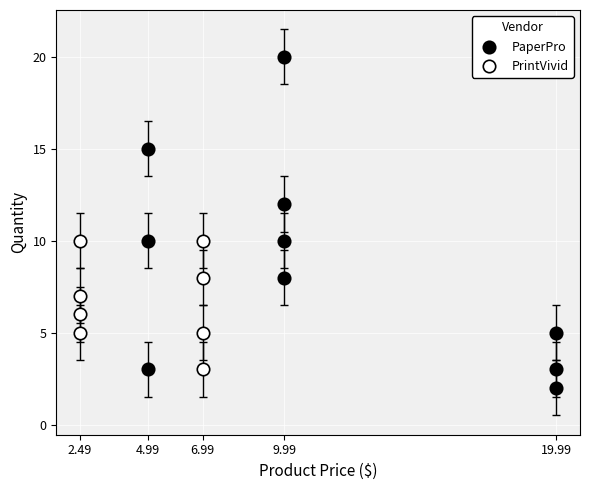

Which series reaches the maximum Y coordinate?

PaperPro